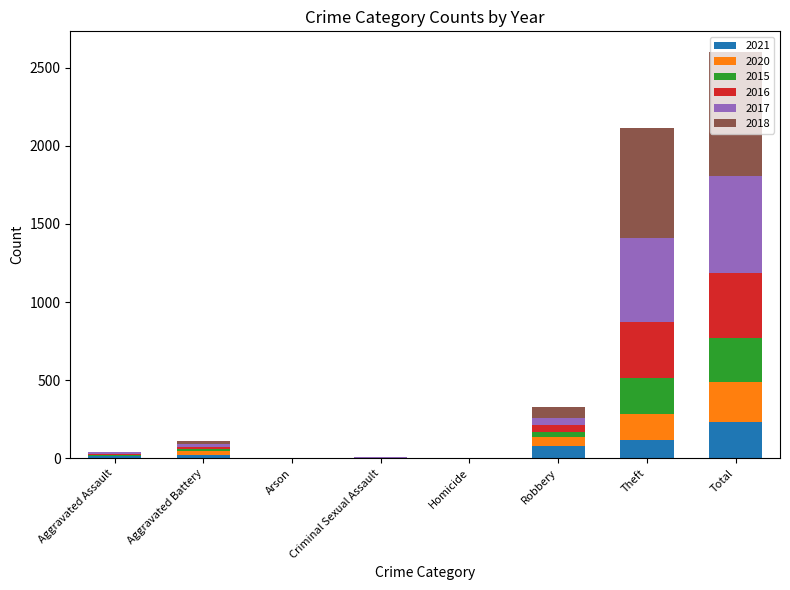

At which label does 2021 reach its peak?

Total